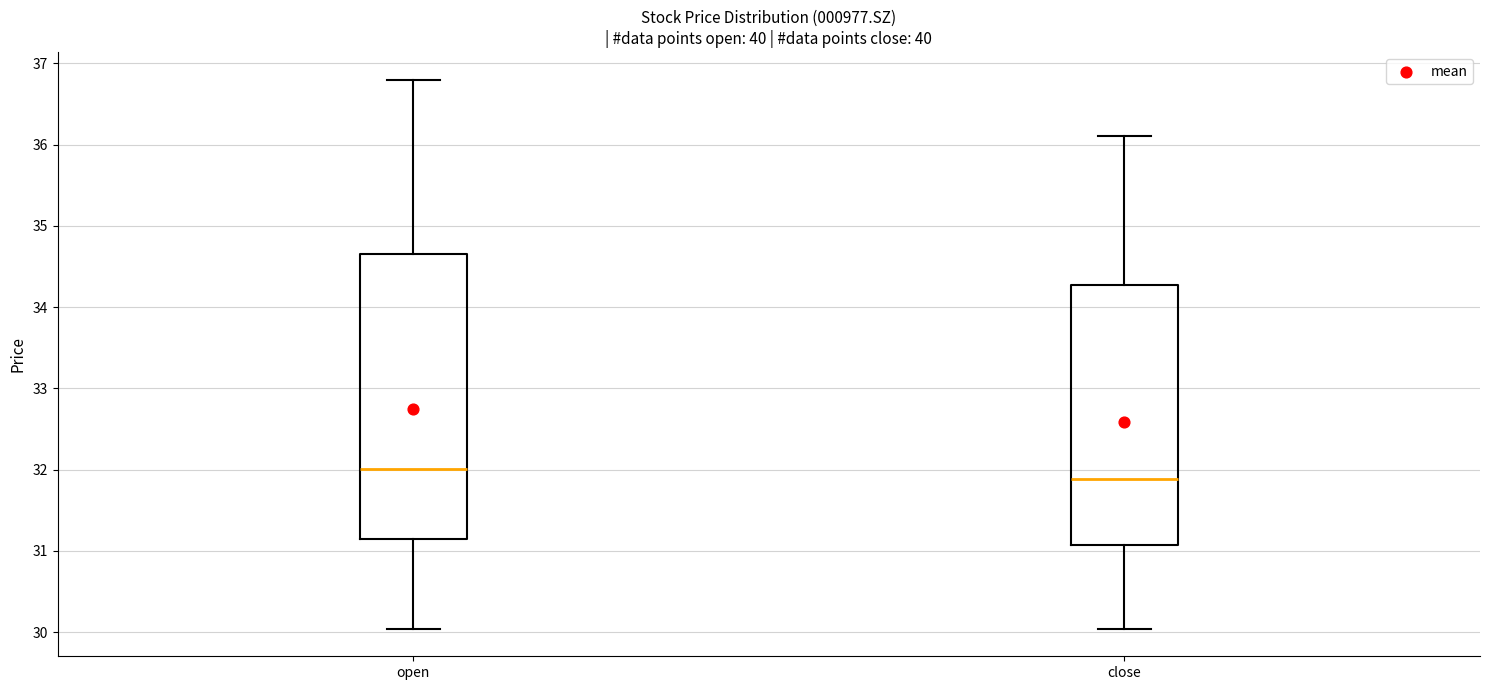

Reading left to right, read every box against the y-axis: the position of its median line, the range the box covers, and the ends of its whiskers. The values are not printed on the chart, so give them approximately, as read against the axis.

open: median 32.0, box 31.2 to 34.6, whiskers 30.0 to 36.8
close: median 31.9, box 31.1 to 34.3, whiskers 30.0 to 36.1